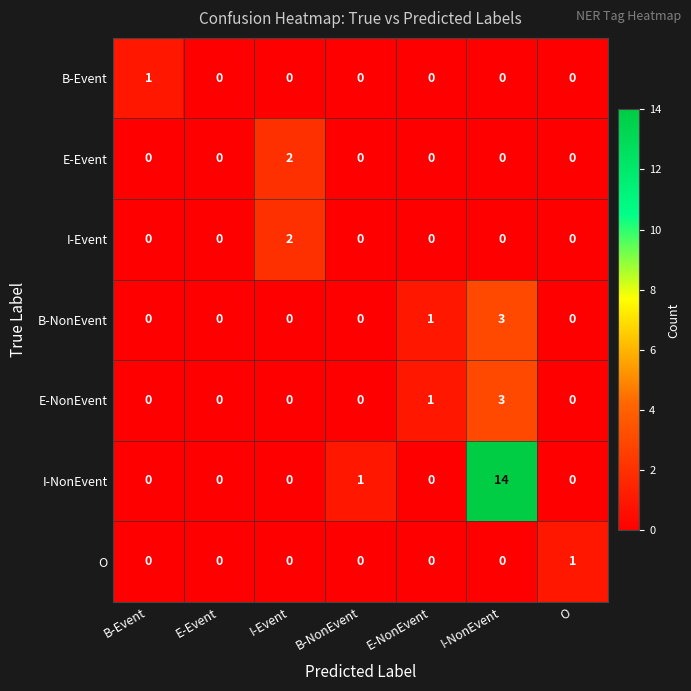

What is the difference between the highest and lowest values at O?

1